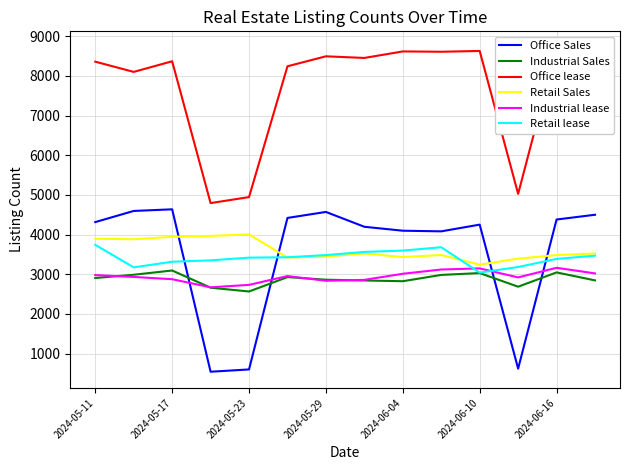

How many values in the Retail Sales series exceed 3522?

6